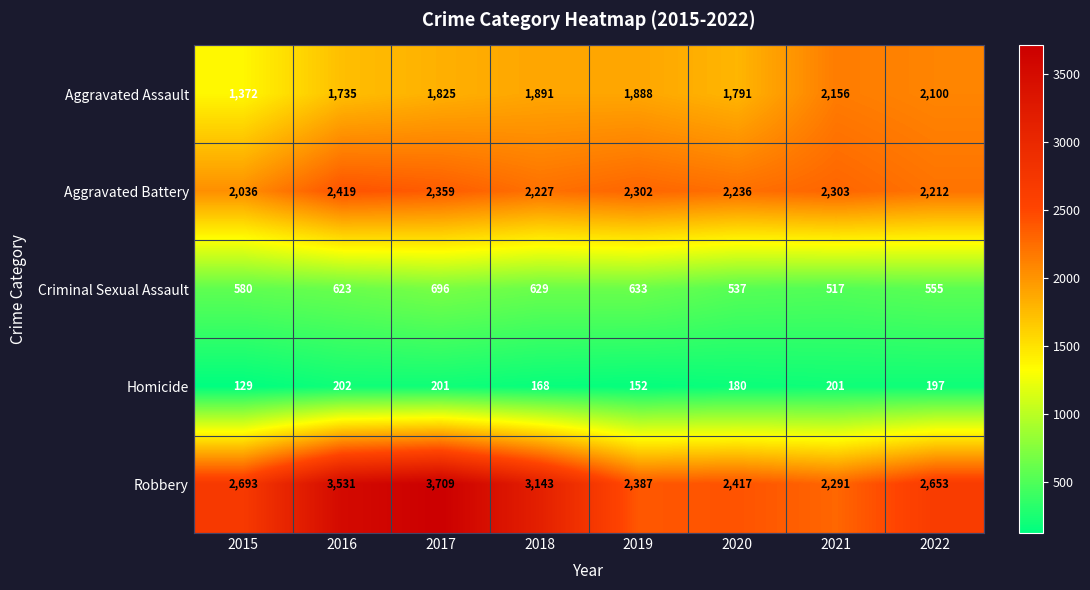

What is the difference between the Aggravated Battery values at 2018 and 2021?

76